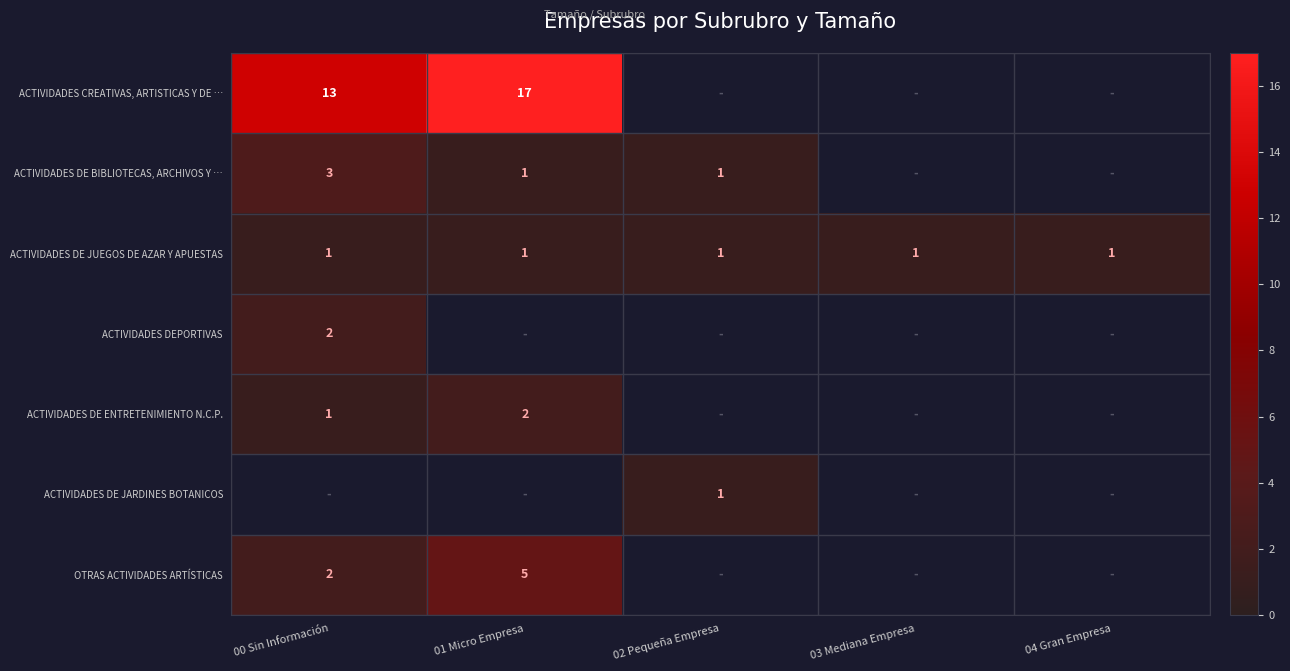

Between 01 Micro Empresa and 00 Sin Información, which is larger?

01 Micro Empresa